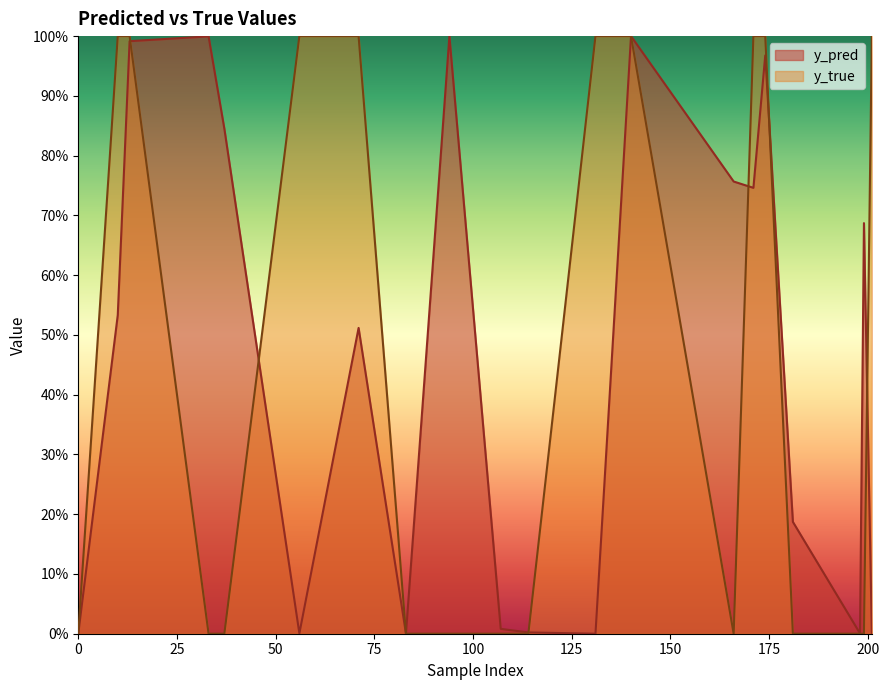

What are all the series names shown in the legend?

y_pred, y_true